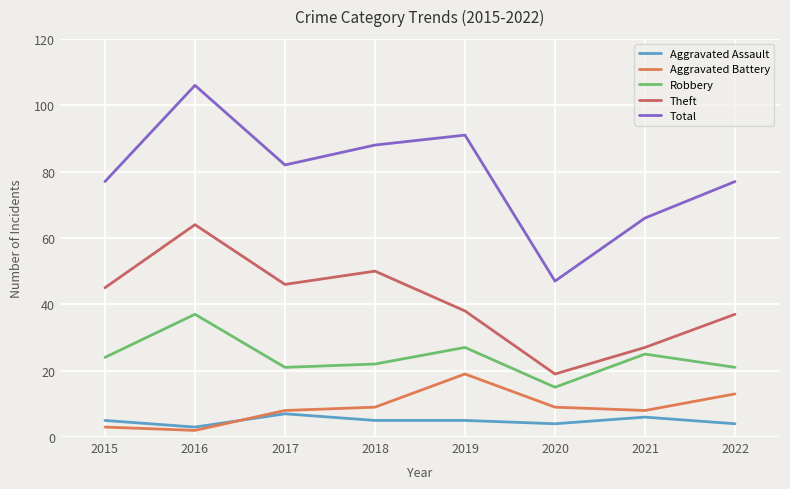

In Theft, how many points are lower than both neighbors (excluding endpoints)?

2